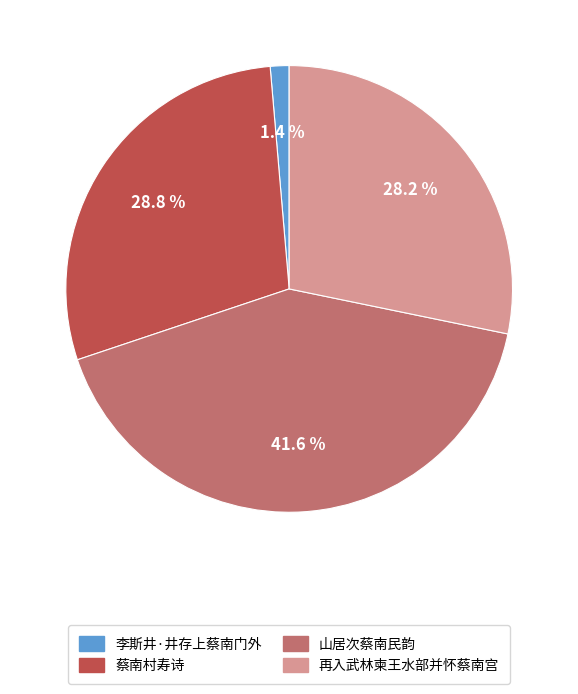

Is it true that 山居次蔡南民韵 is 28% of the pie?

False